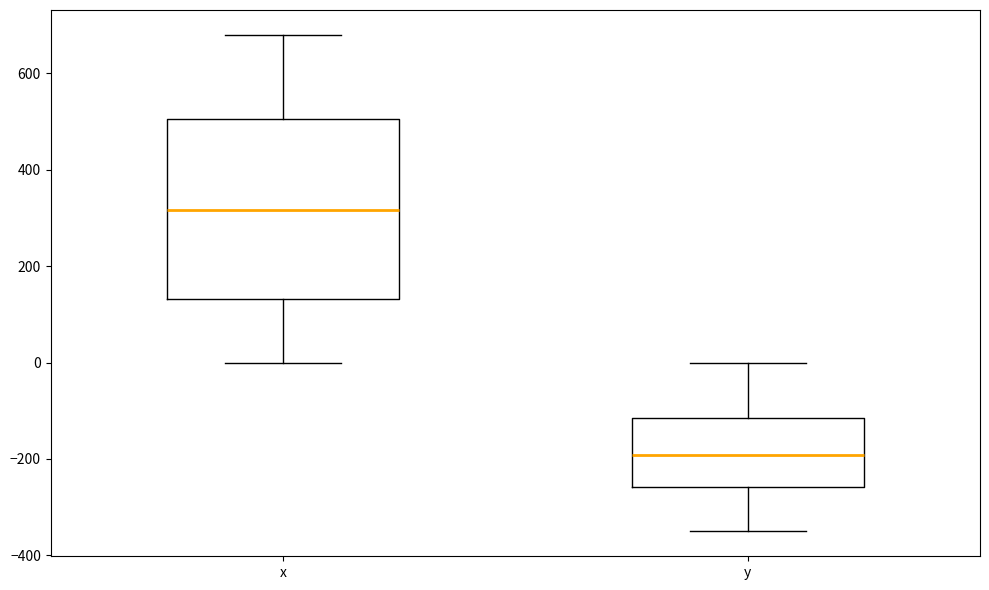

Reading left to right, transcribe this box plot: for each box, give where its median line is, the range the box spans, and where its two whiskers end, as read against the y-axis. The values are not printed on the chart, so give them approximately, as read against the axis.

x: median 320, box 140 to 500, whiskers 0 to 680
y: median -200, box -260 to -120, whiskers -360 to 0